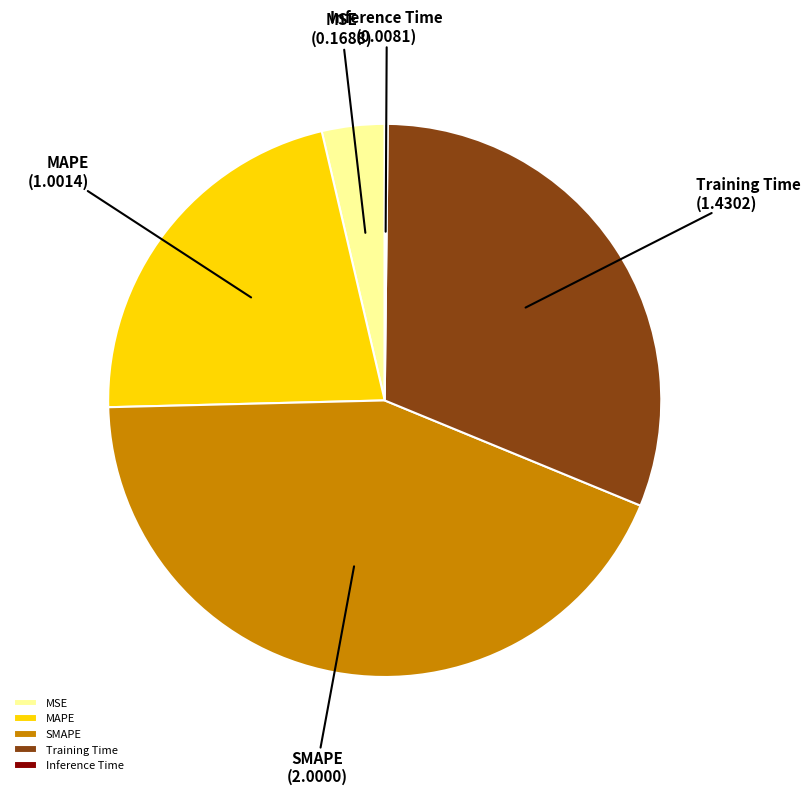

Is MSE the majority of the pie?

No